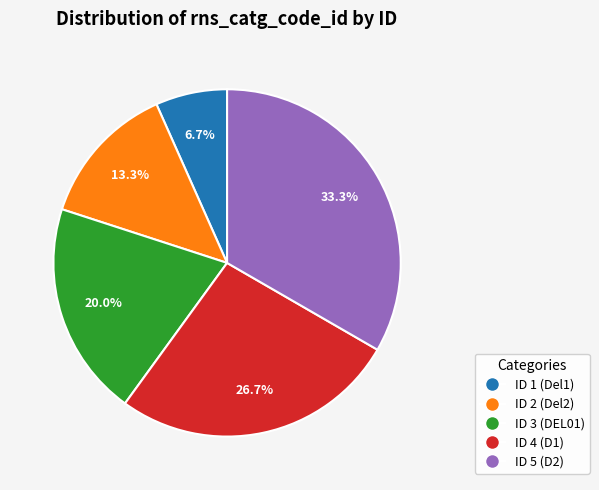

Approximately how many times larger is the value at ID 3 (DEL01) compared to ID 2 (Del2)?

1.5